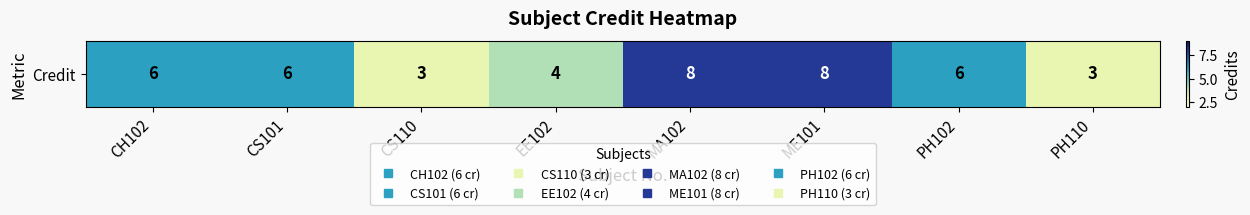

True or false: the data shows 6 at PH102.

True